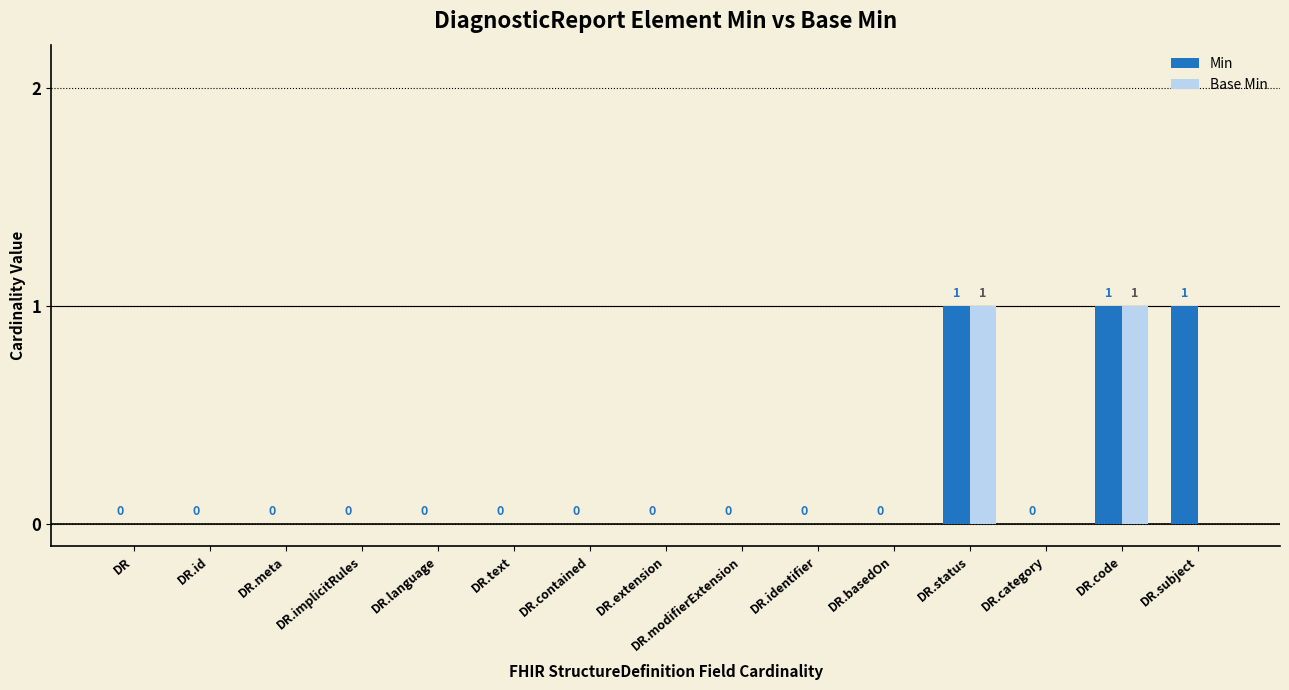

True or false: Min has a value of 0 at DR.modifierExtension.

True